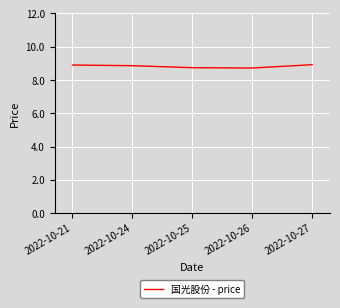

Reading left to right, extract all data points from this chart.

8.9	8.9	8.7	8.7	8.9